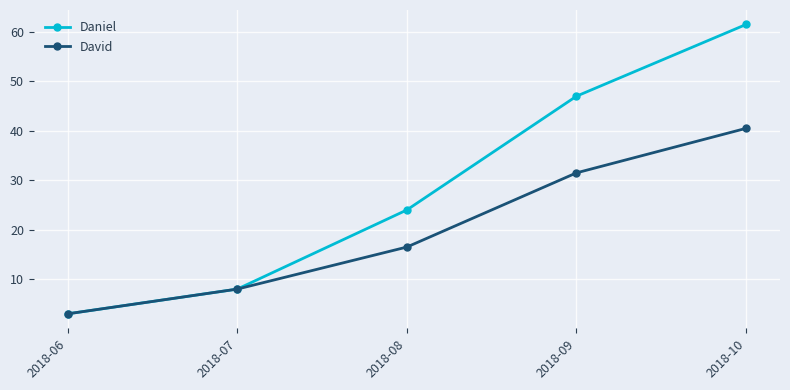

What is the minimum value shown in the chart?

3.0